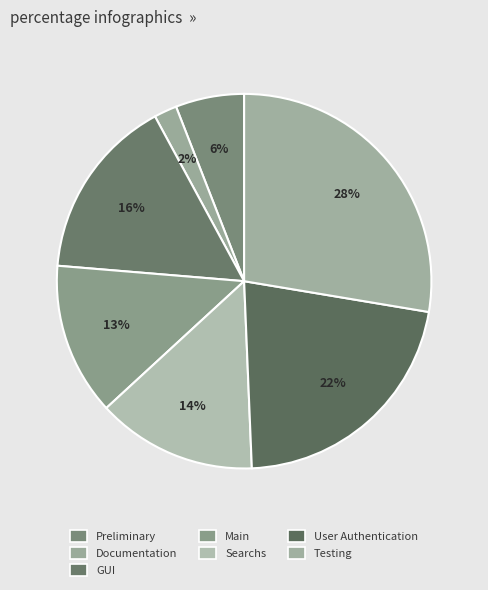

Does User Authentication account for over 50% of the chart?

No